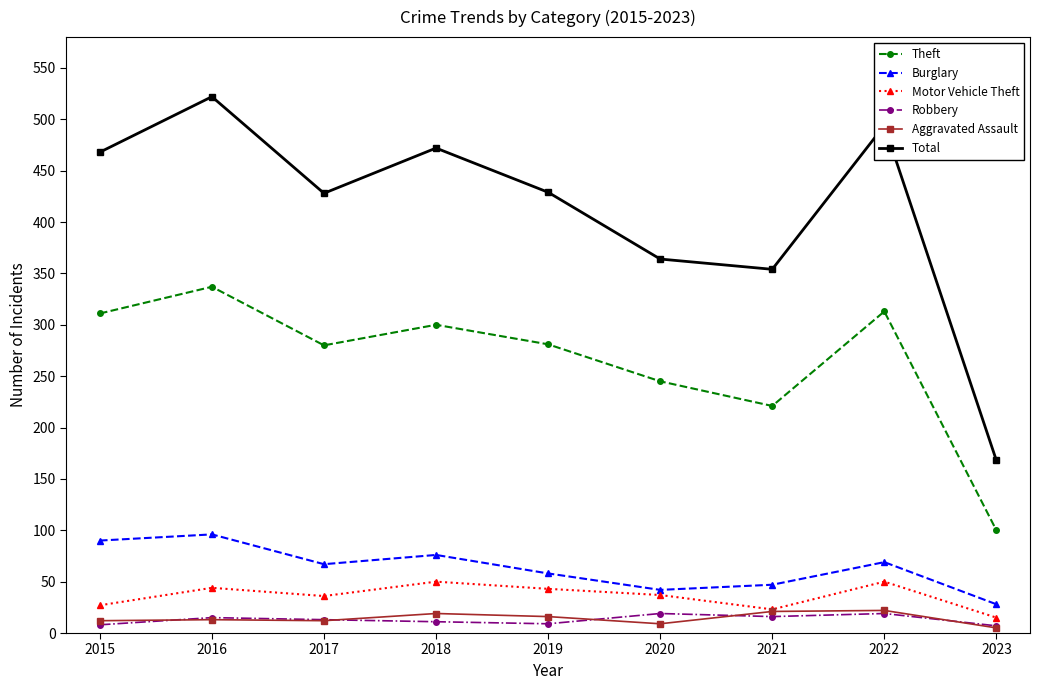

True or false: Motor Vehicle Theft has a value of 50 at 2018.

True